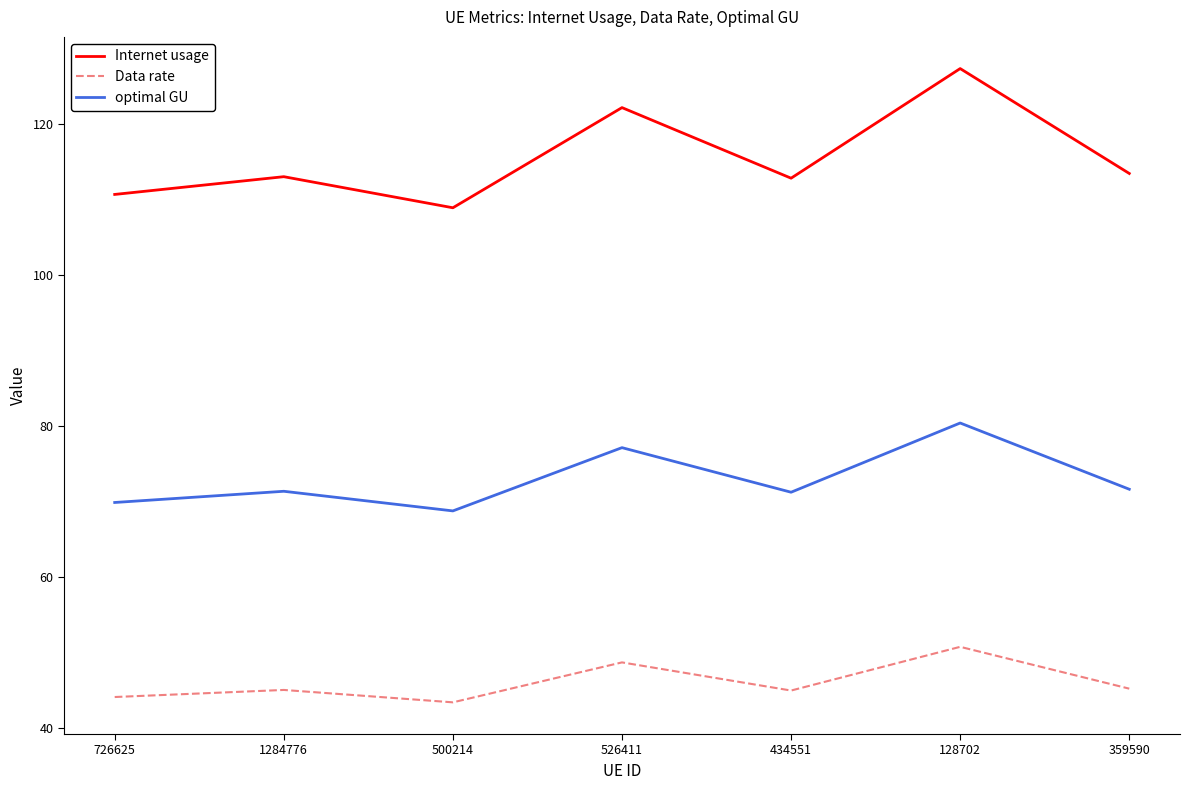

What position from the right is 434551?

3